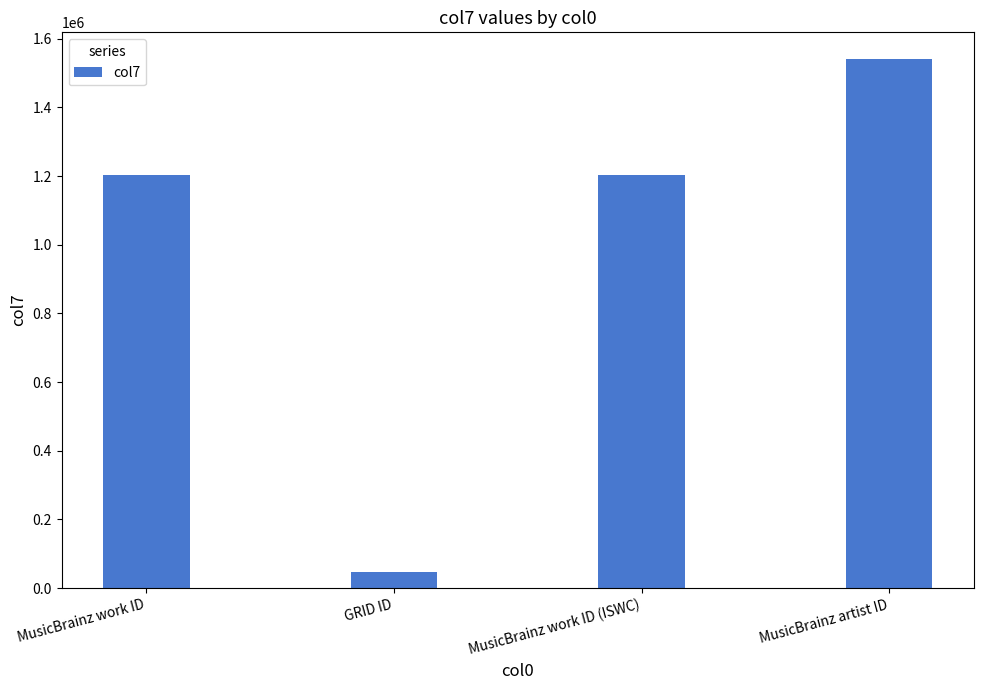

How many bars are there in total?

4